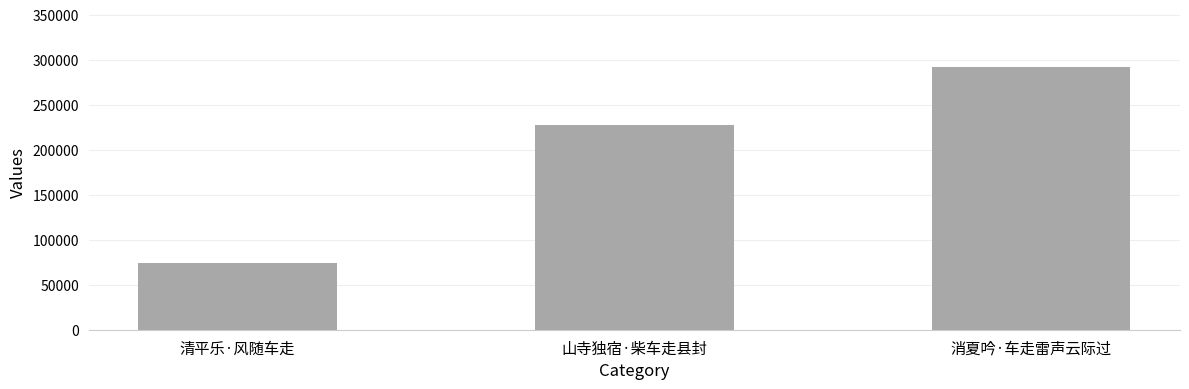

What is the difference between the values at 消夏吟·车走雷声云际过 and 山寺独宿·柴车走县封?

64459